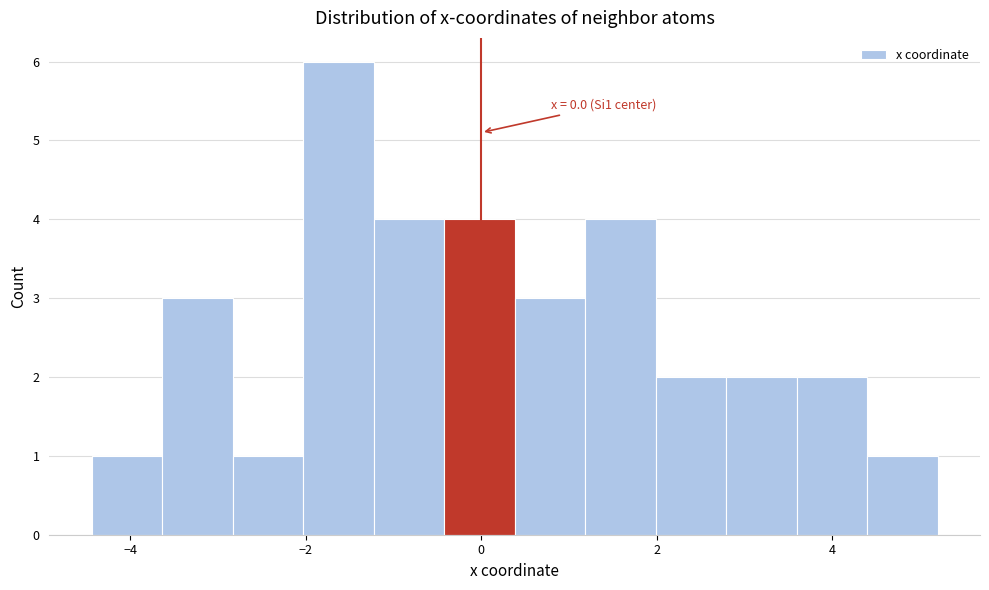

Over which range of the x-axis is the bar tallest?

-2.0 to -1.2